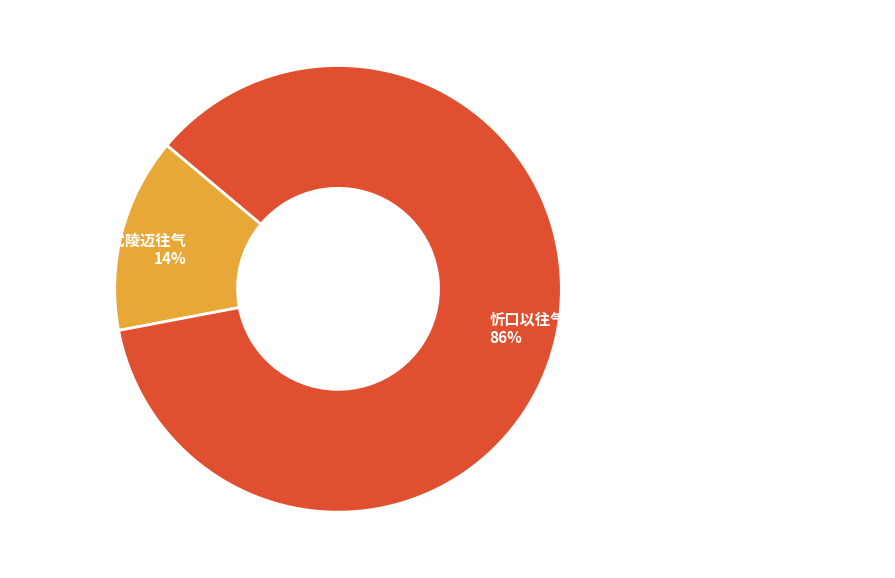

Is the sum of 复吴秘正五诗·武陵迈往气 and 忻口以往气象大类塞垣生来偪琐至此始觉有历落意因而赋诗 greater than half?

Yes